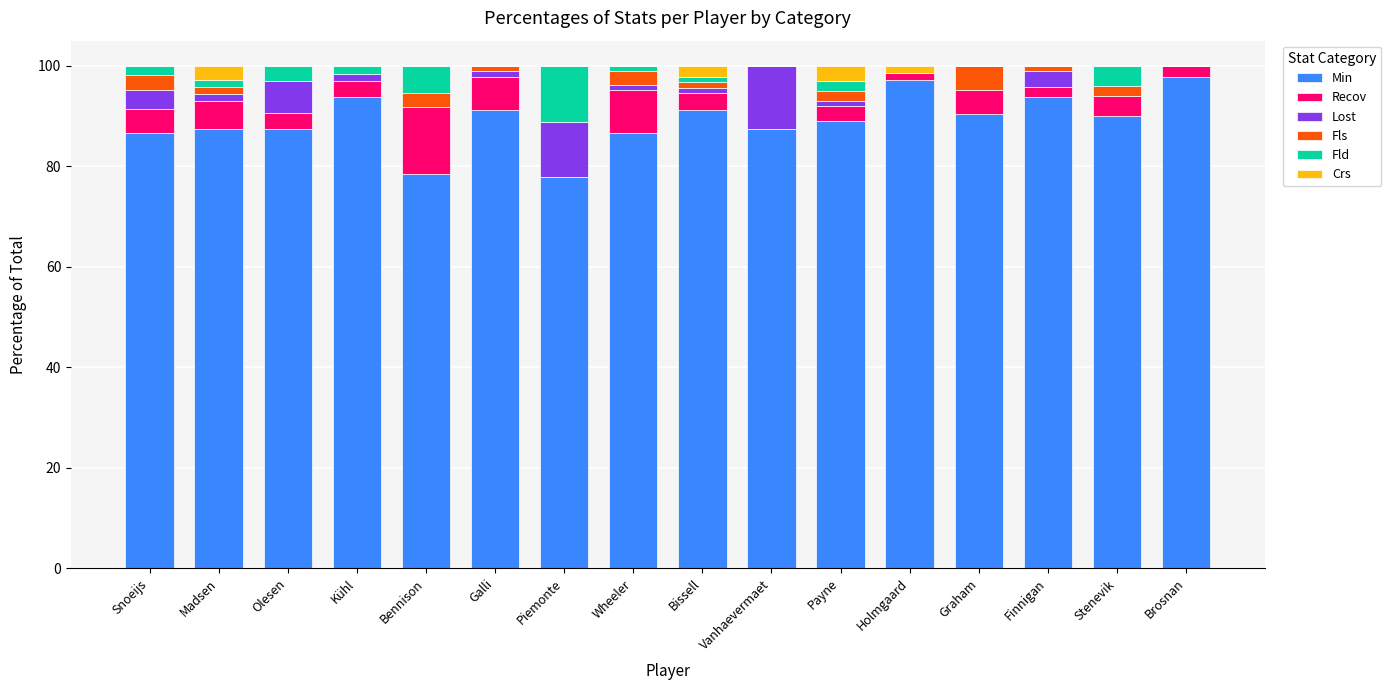

What is the maximum value for Min?

97.8